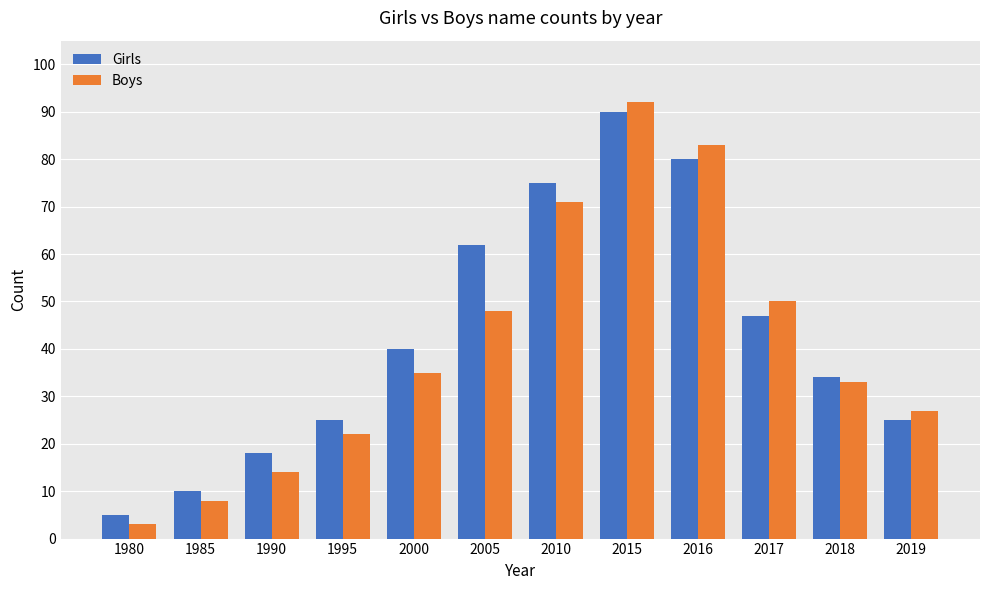

Which series changed the most between 1985 and 2005?

Girls